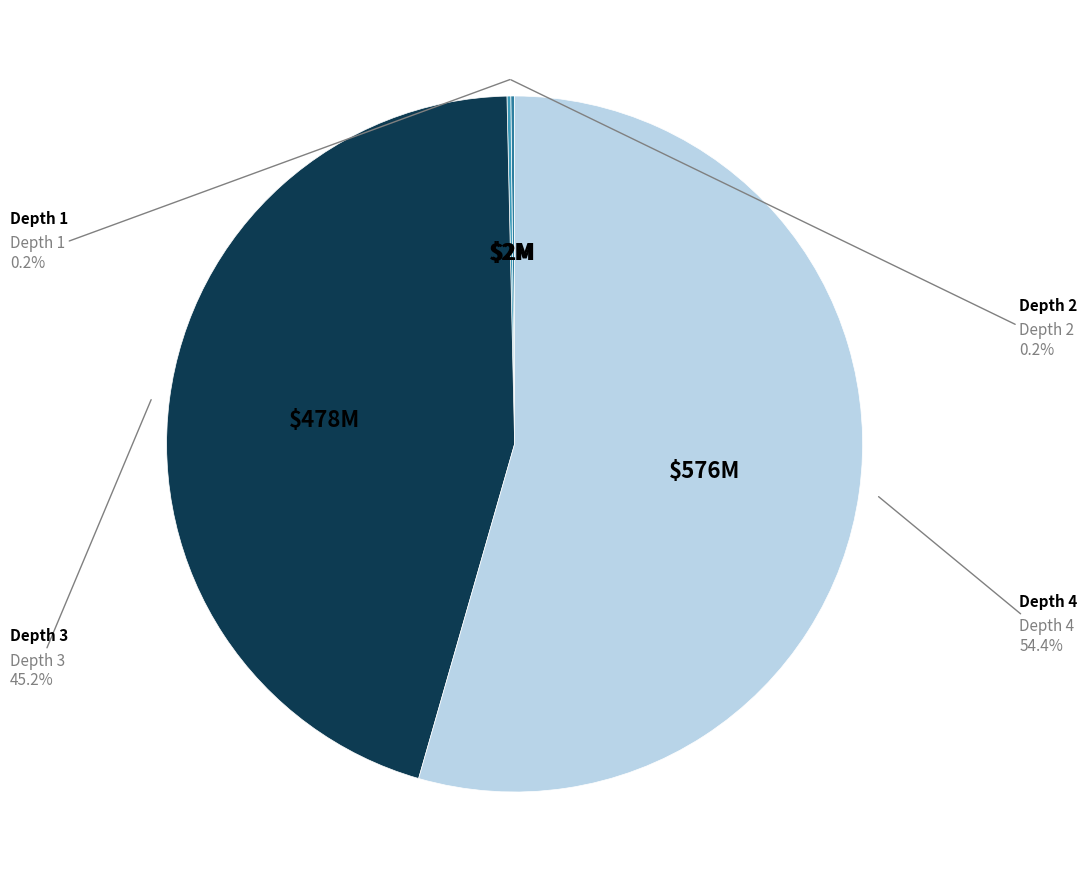

To the nearest percent, what is the average slice percentage?

25%